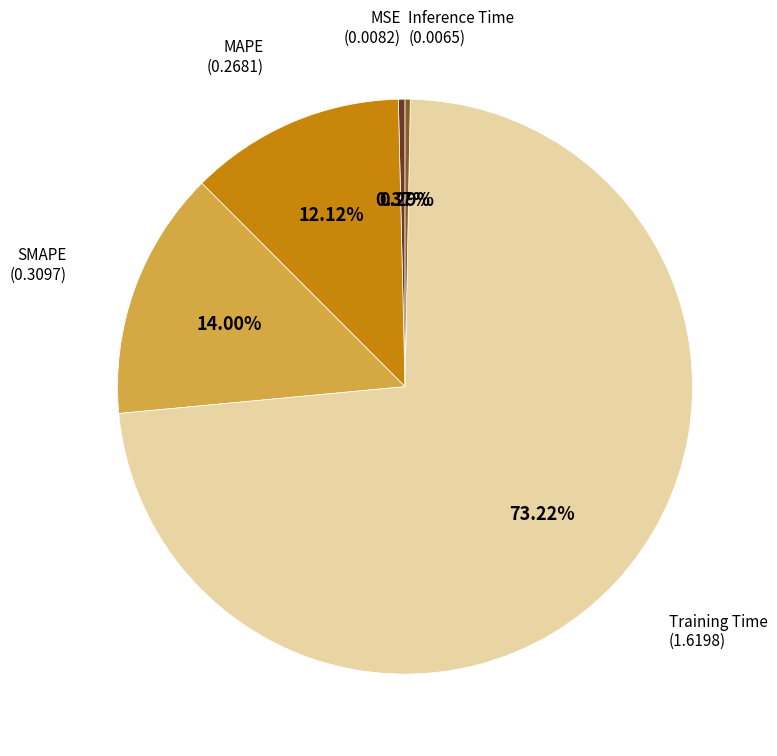

How many slices are in this pie chart?

5